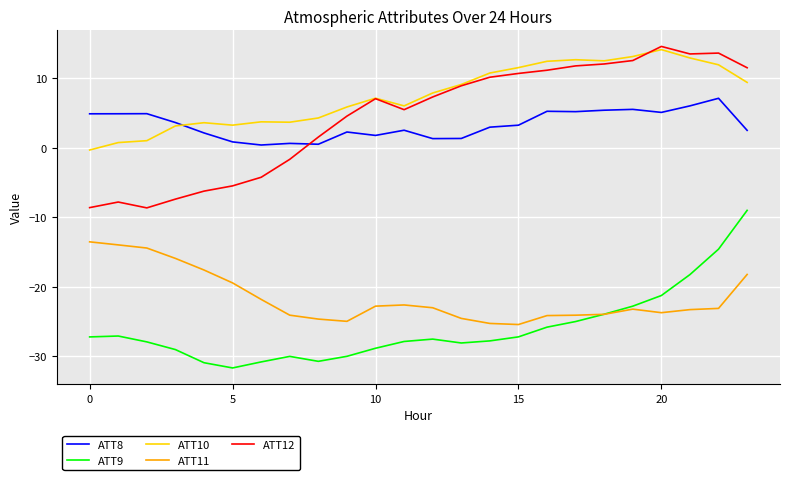

Does the chart have visible grid lines?

Yes